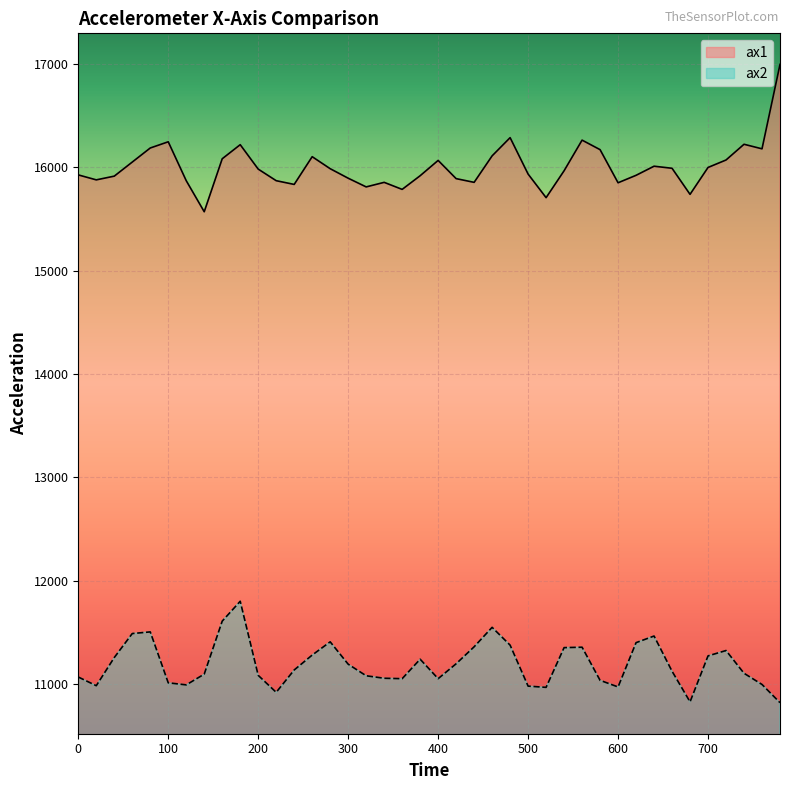

At which category does ax1 reach its first local peak?

100